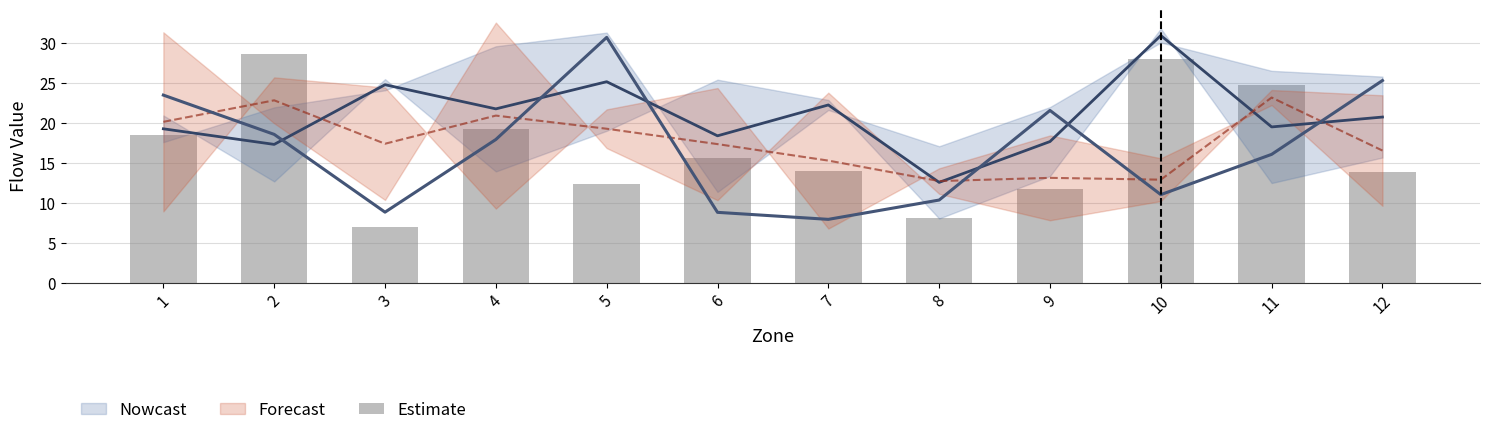

Reading left to right, transcribe all the data shown in this chart.

18.4	28.6	6.9	19.1	12.3	15.5	14.0	8.1	11.8	28.0	24.7	13.8